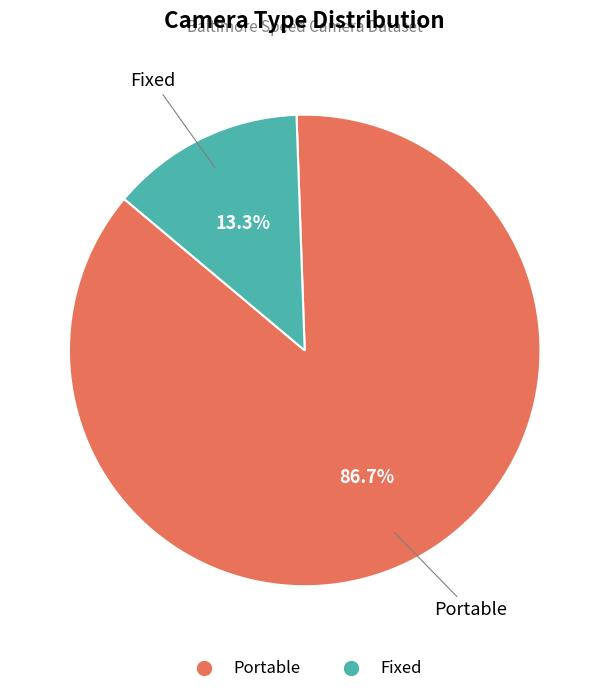

What percentage is the Portable slice, to the nearest percent?

87%